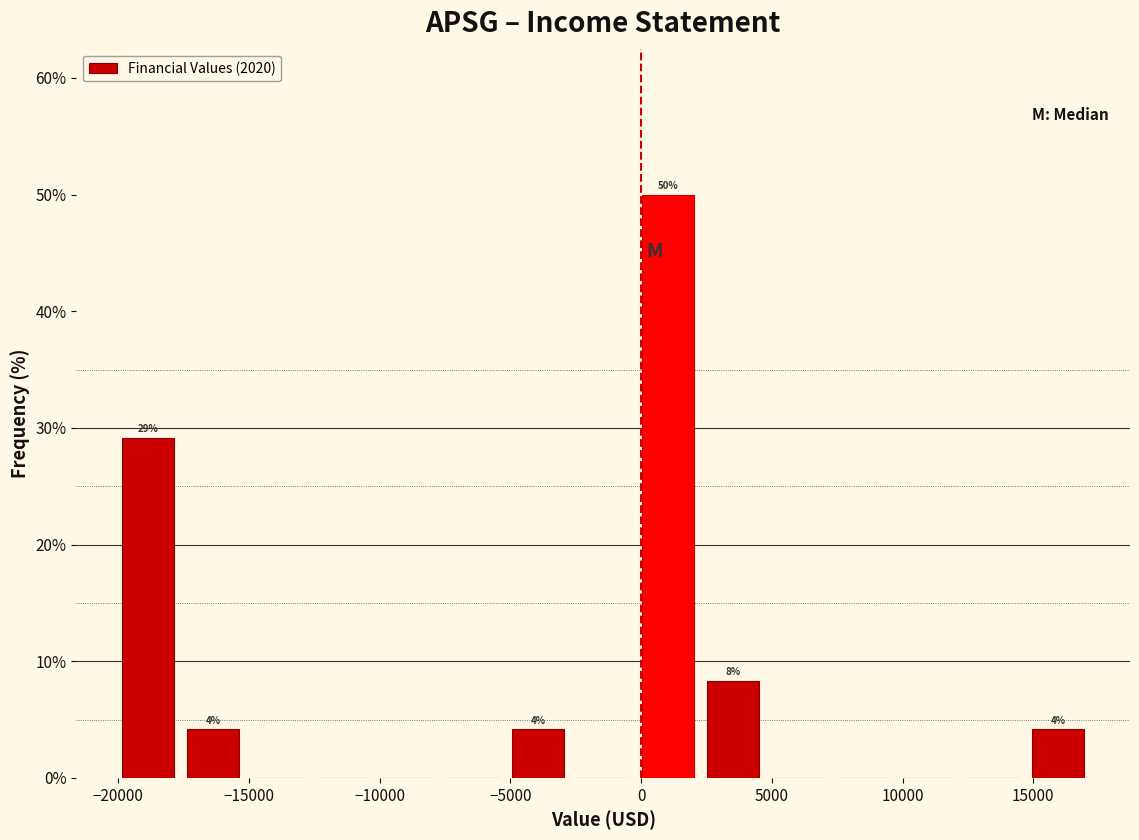

Over which range of the x-axis is the bar tallest?

0 to 2500